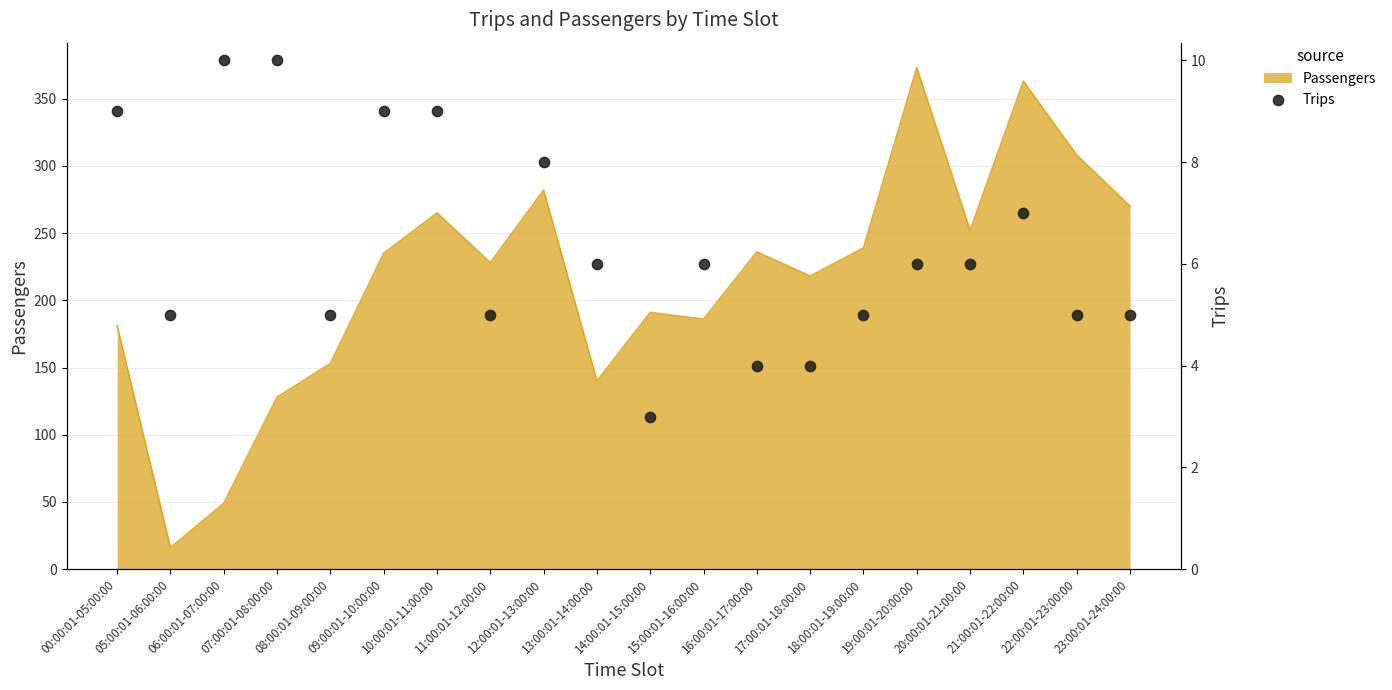

Which has a higher value, 15:00:01-16:00:00 or 16:00:01-17:00:00?

15:00:01-16:00:00